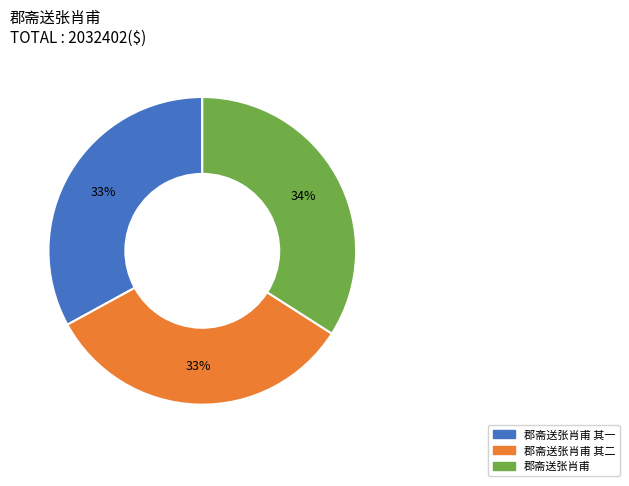

Does any single category account for the majority?

No